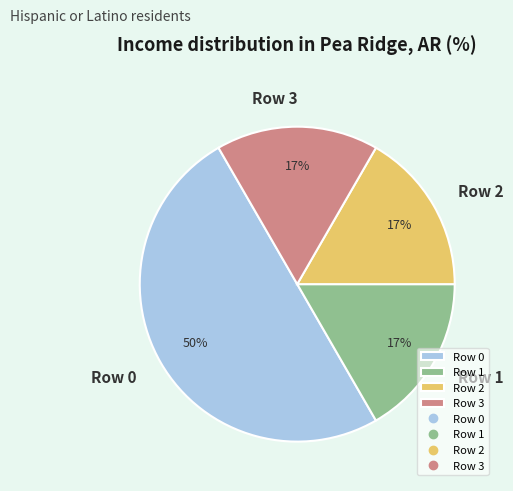

To the nearest percent, what is the average slice percentage?

25%